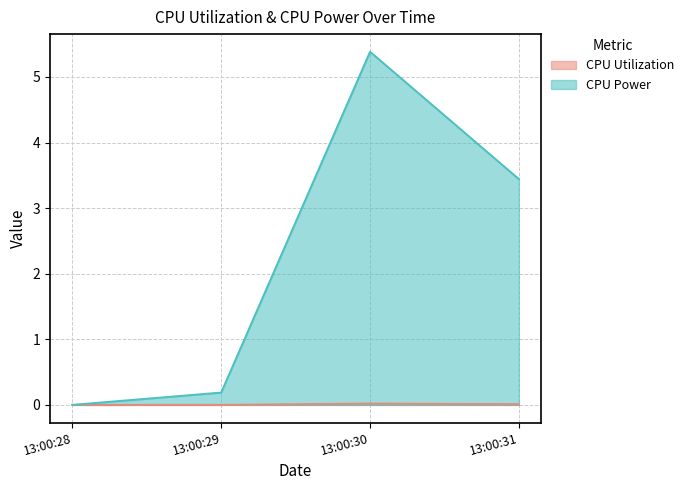

Rank the series by their maximum value, from highest to lowest.

CPU Power, CPU Utilization